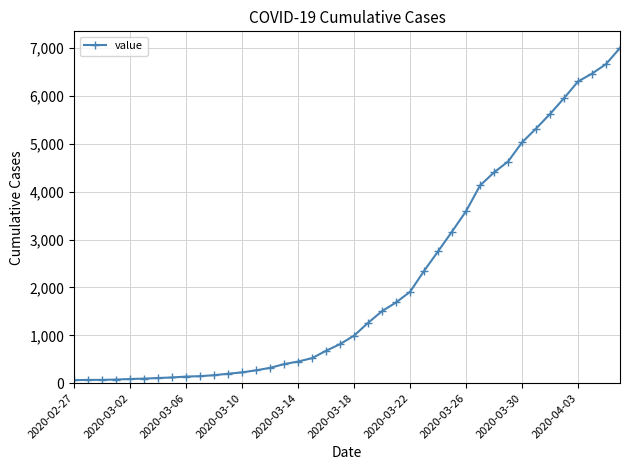

What is the difference between the maximum and minimum values?

6940